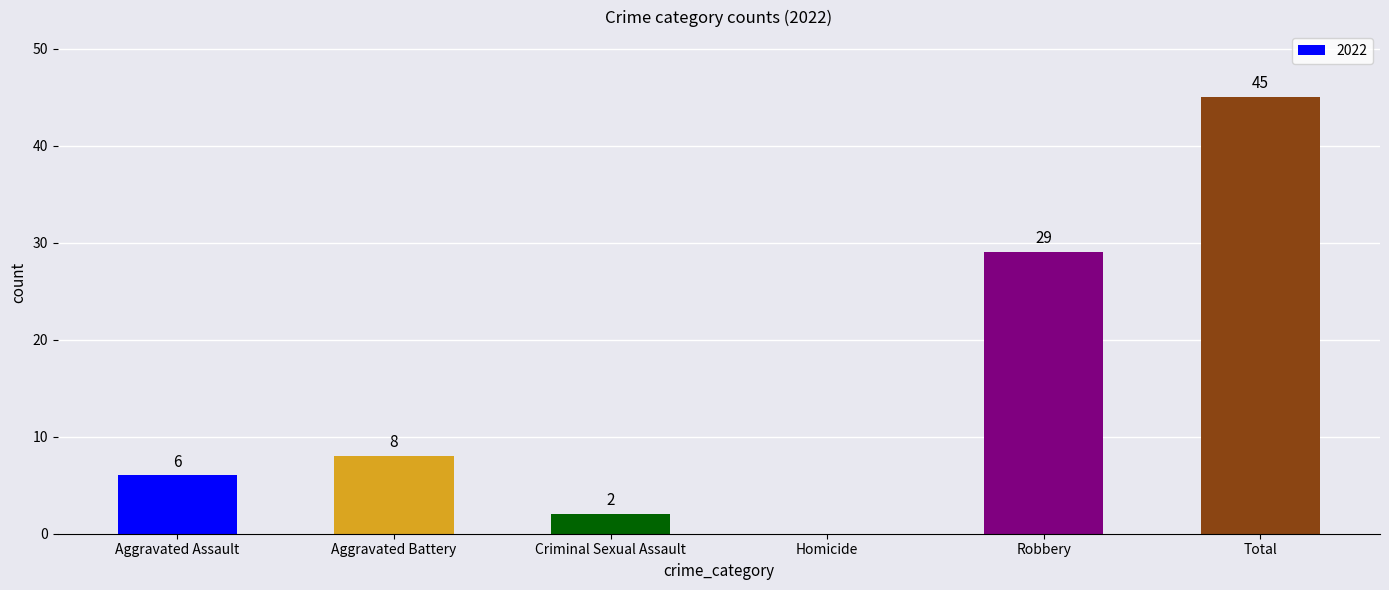

What is the sum of the values at Criminal Sexual Assault and Aggravated Battery?

10